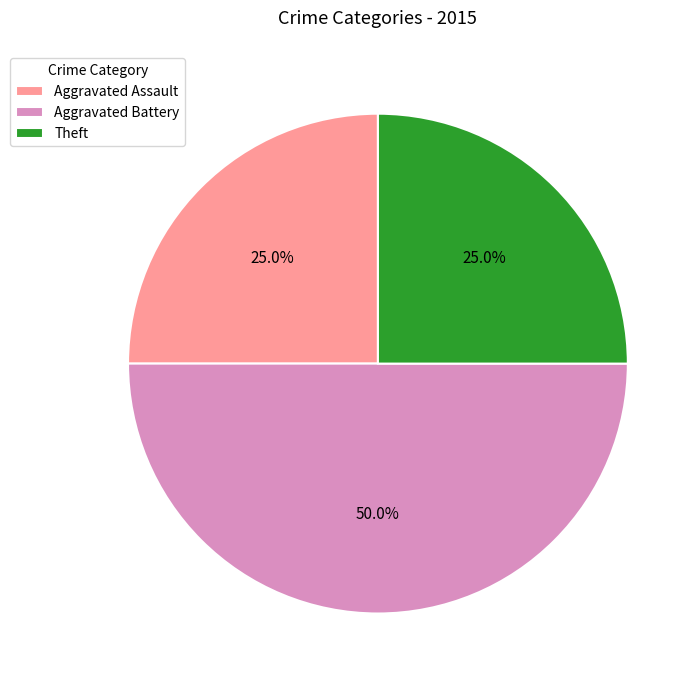

How many segments does this pie chart have?

3